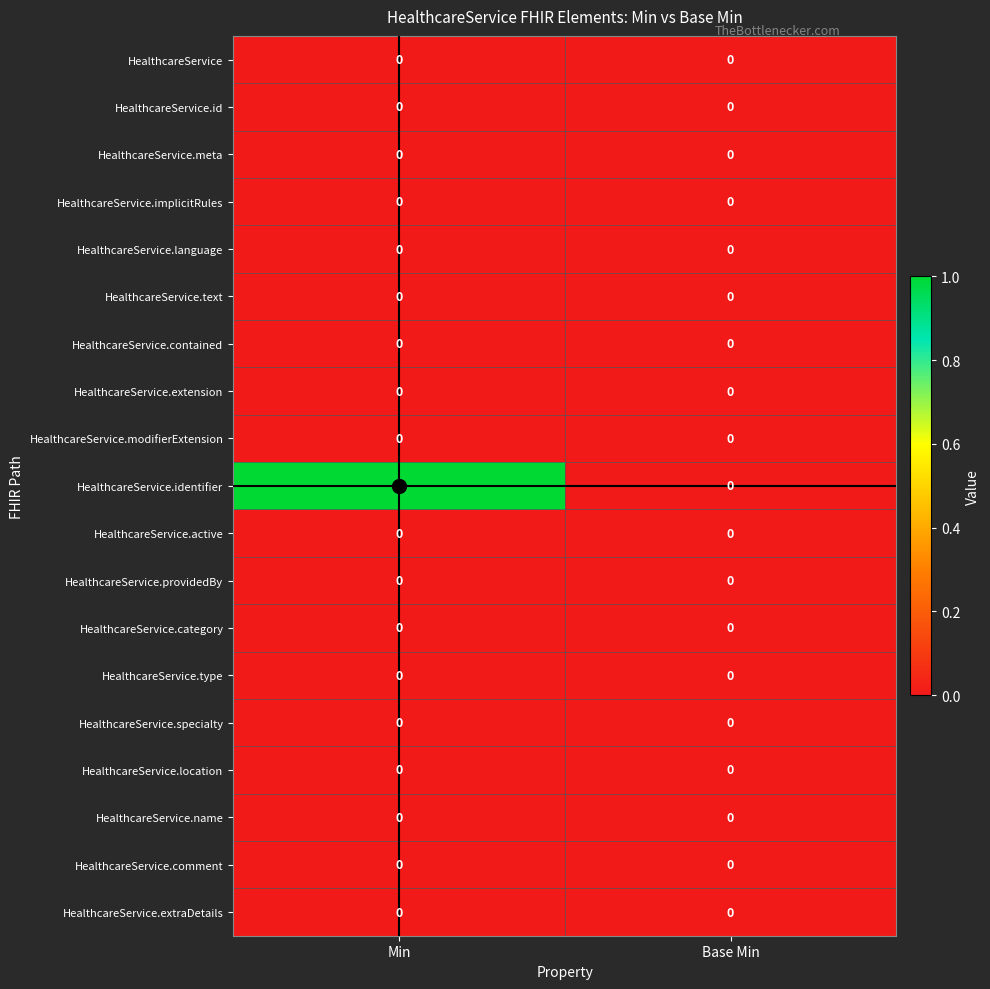

At which category is the sum across all series the highest?

Min